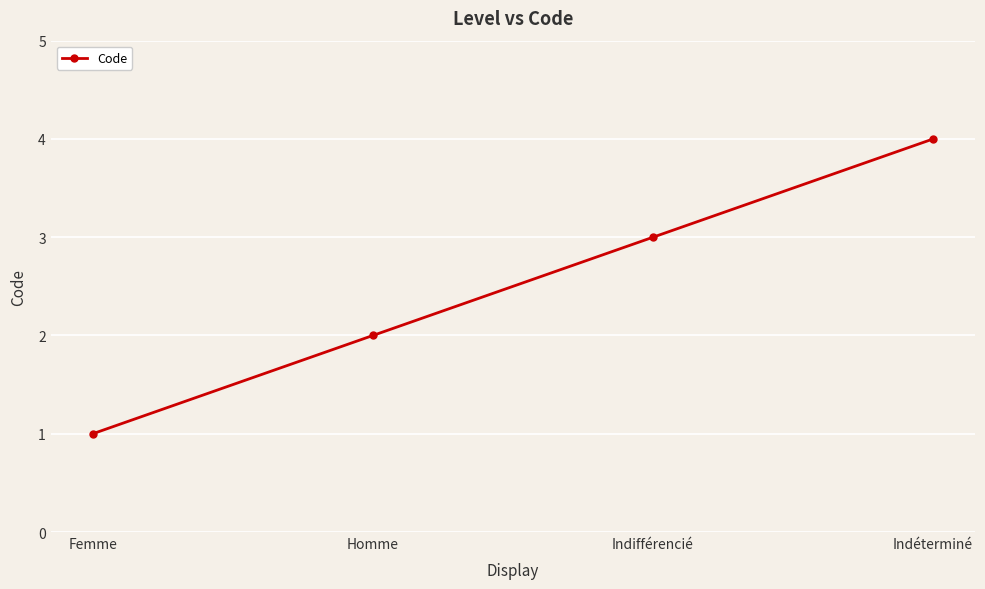

Does the chart have visible grid lines?

Yes